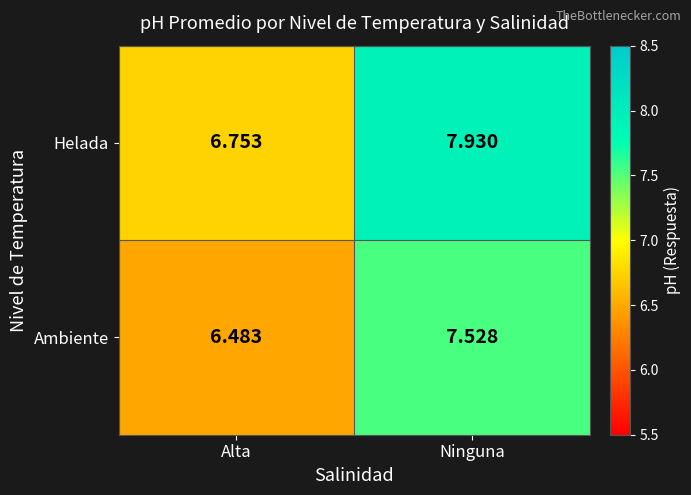

At Alta, list the series in order from smallest to largest.

Ambiente, Helada